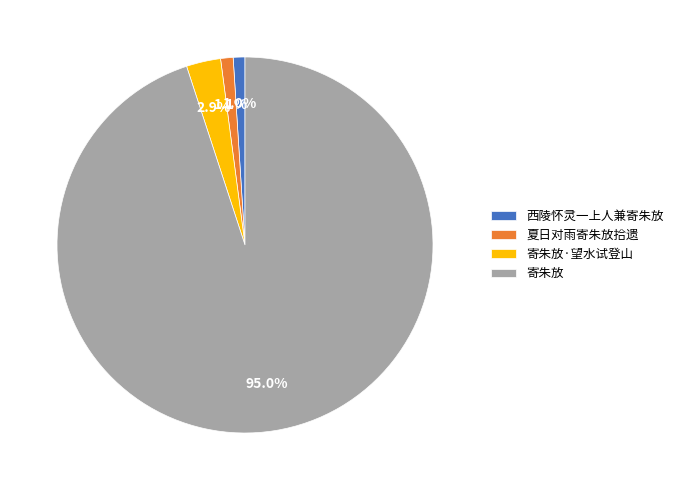

The 夏日对雨寄朱放拾遗 slice represents 11% of the pie. True or false?

False